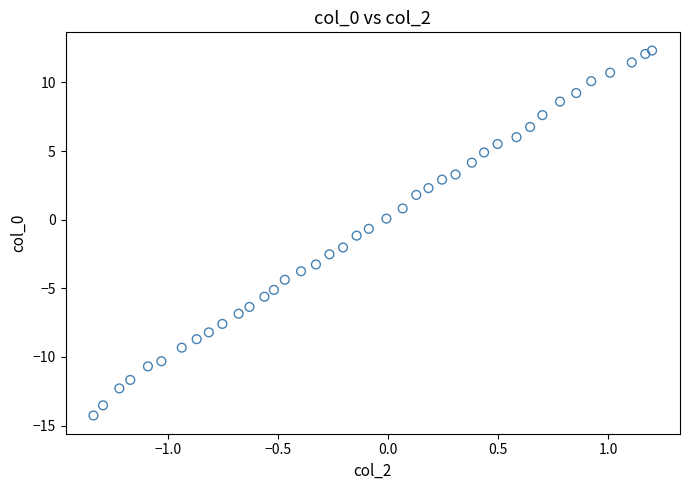

What is the range of X values (max minus min)?

2.5